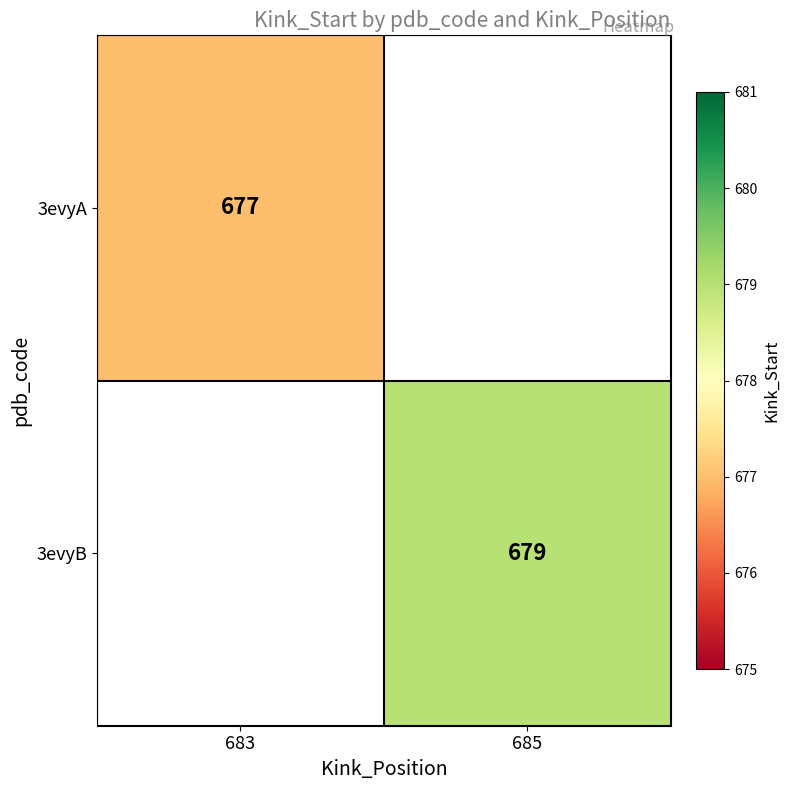

The value of 3evyA at 683 is 1010. True or false?

False